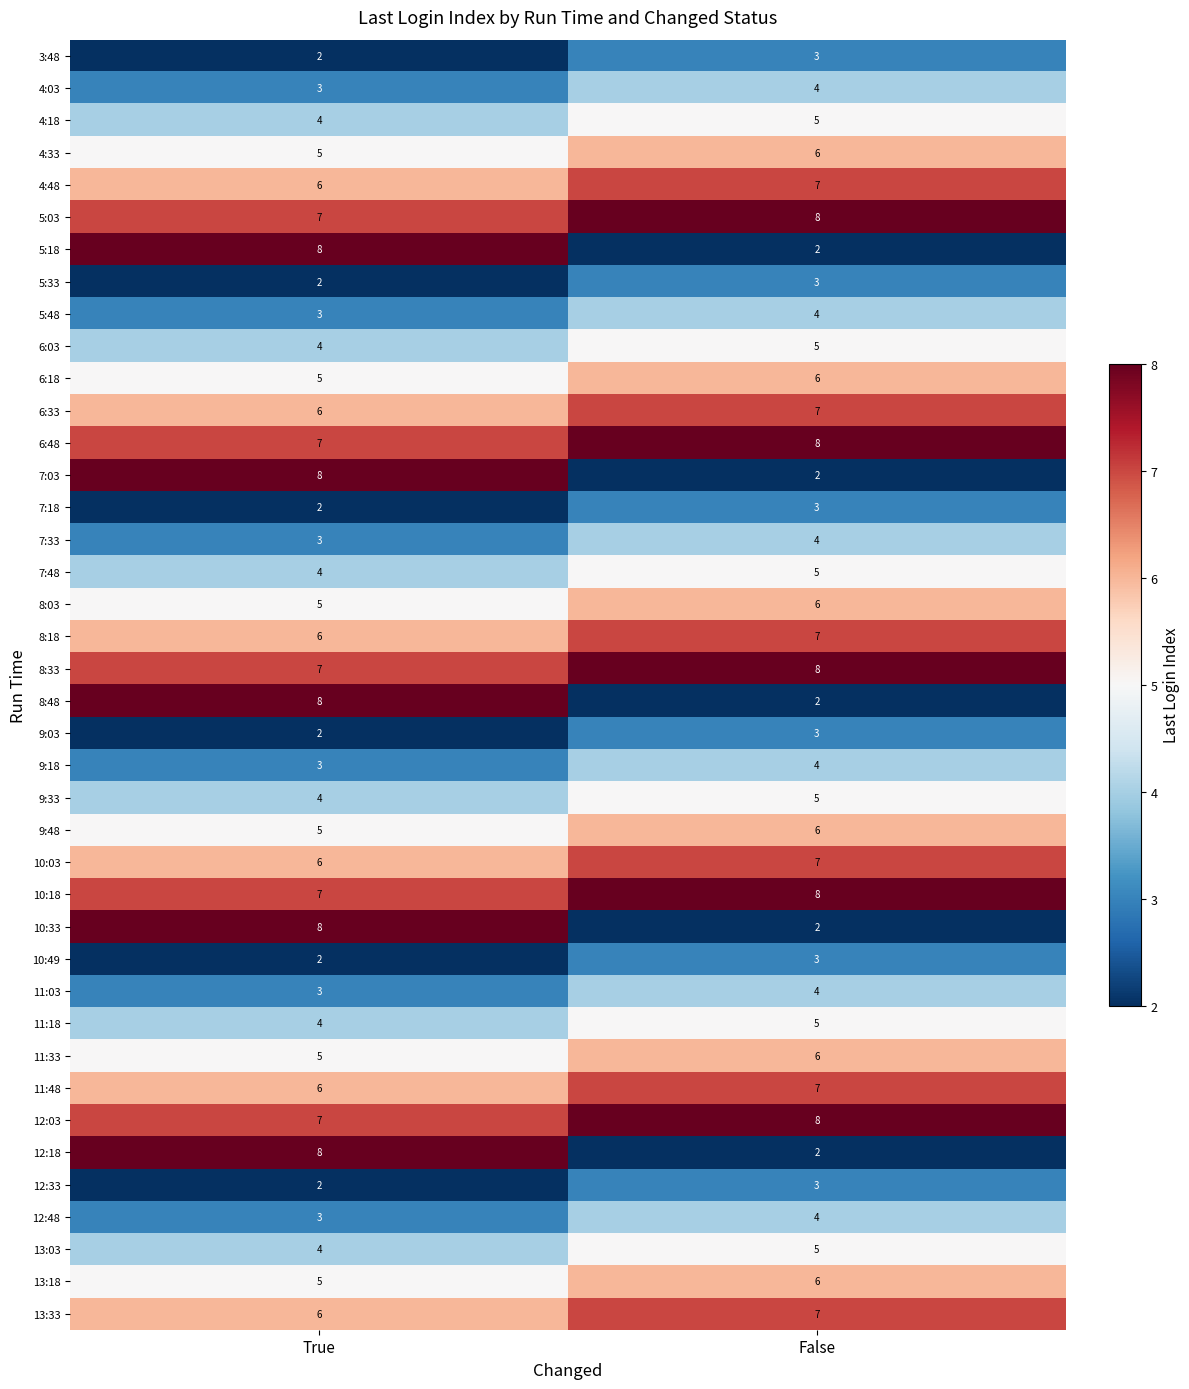

What is the total value across all series at False?

200